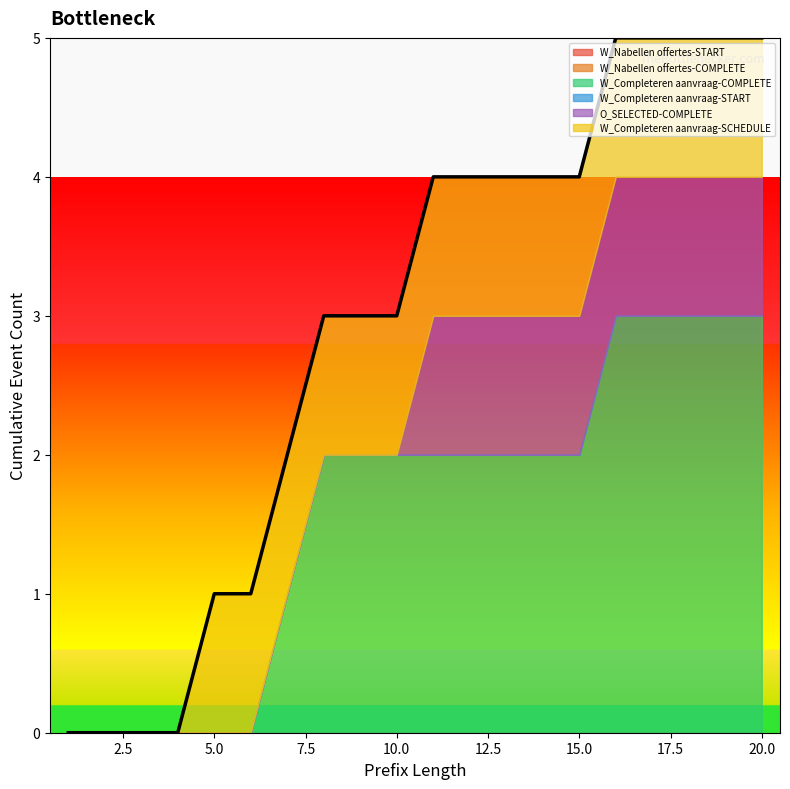

What is the total value across all series at 20?

5